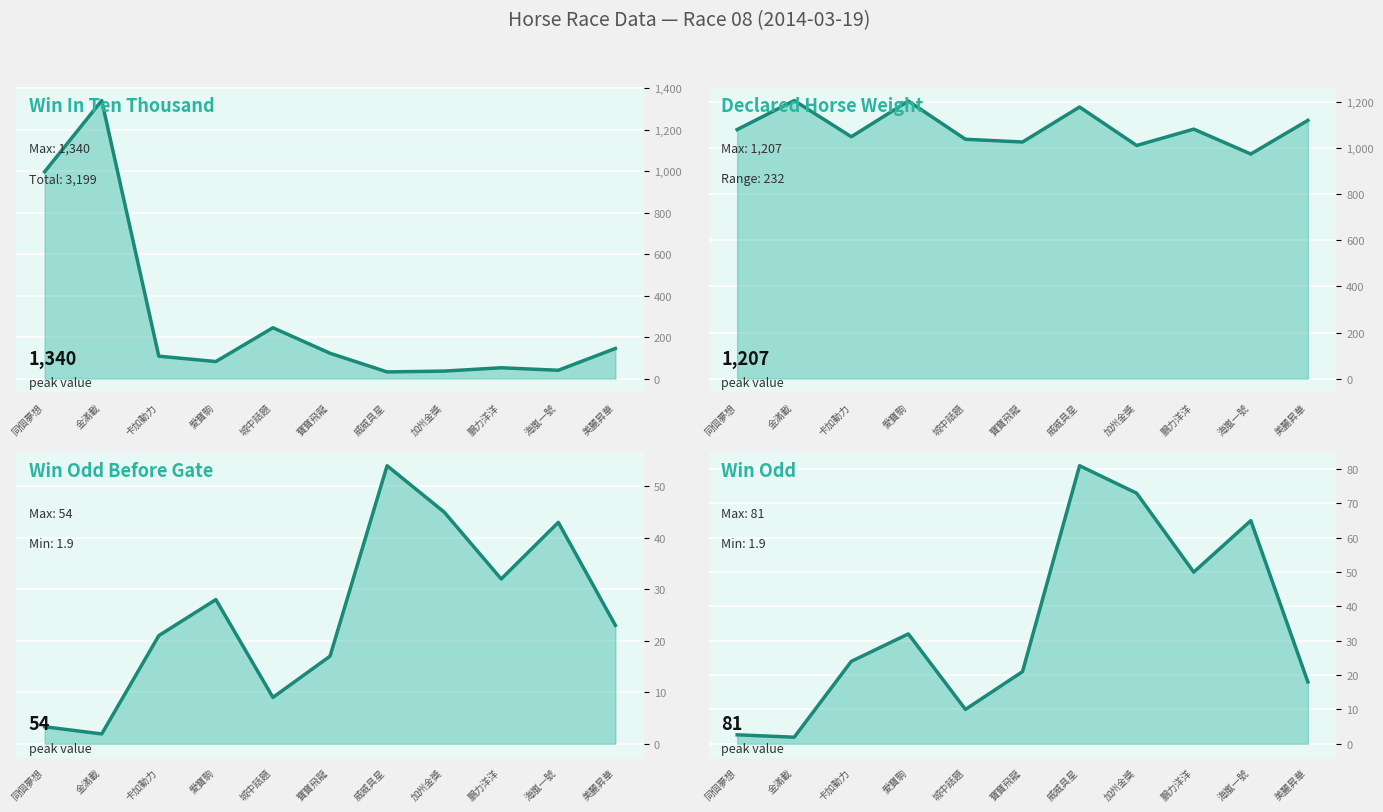

Rank the categories by WinInTenThousand value from lowest to highest.

威威具星, 加州金獎, 海嵐一號, 鵬力洋洋, 愛寶駒, 卡加動力, 寶寶飛龍, 美麗昇華, 城中話題, 同個夢想, 金滿載